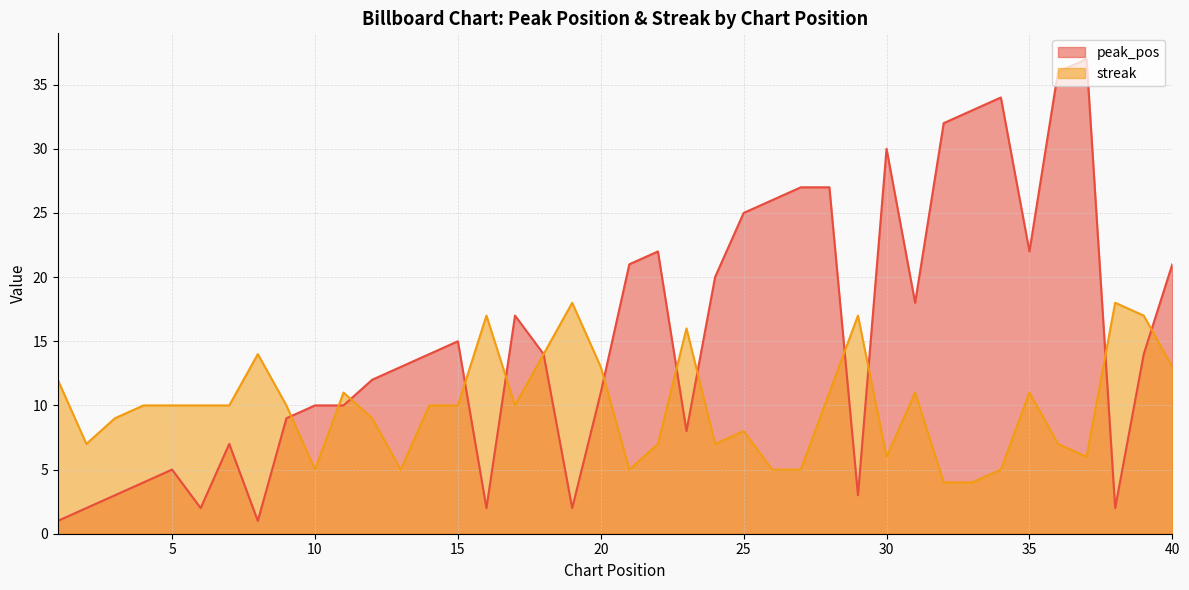

Is it true that peak_pos equals 27 at 27?

True